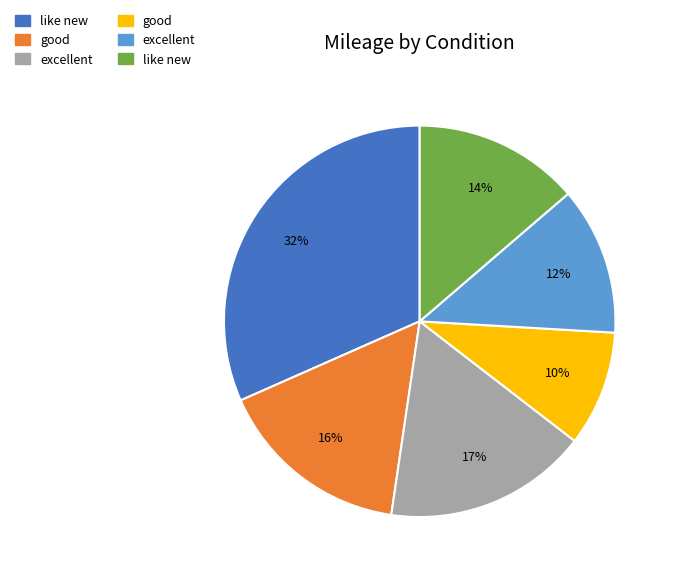

To the nearest percent, what is the difference between the largest and smallest slice percentages?

22%